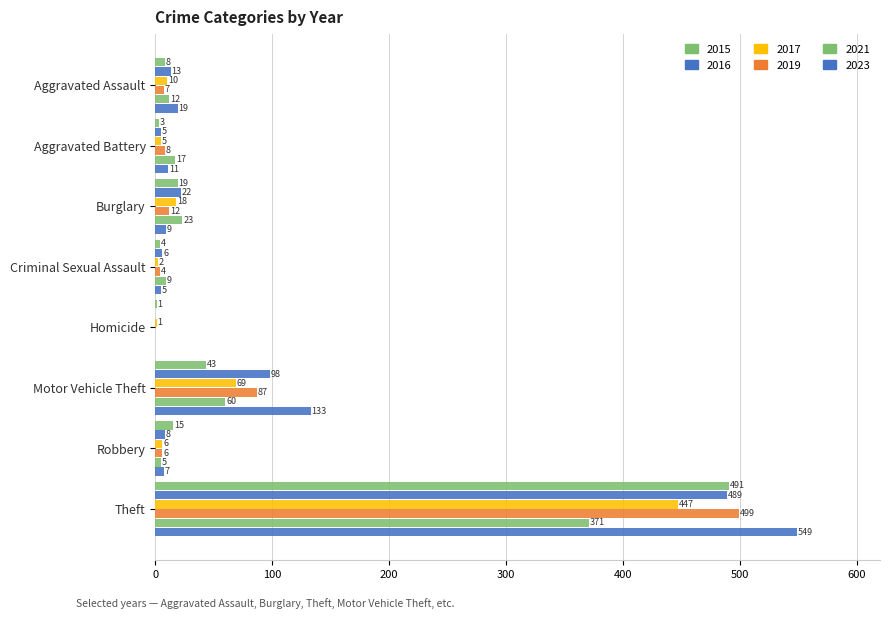

Which series has the widest spread of values?

2023